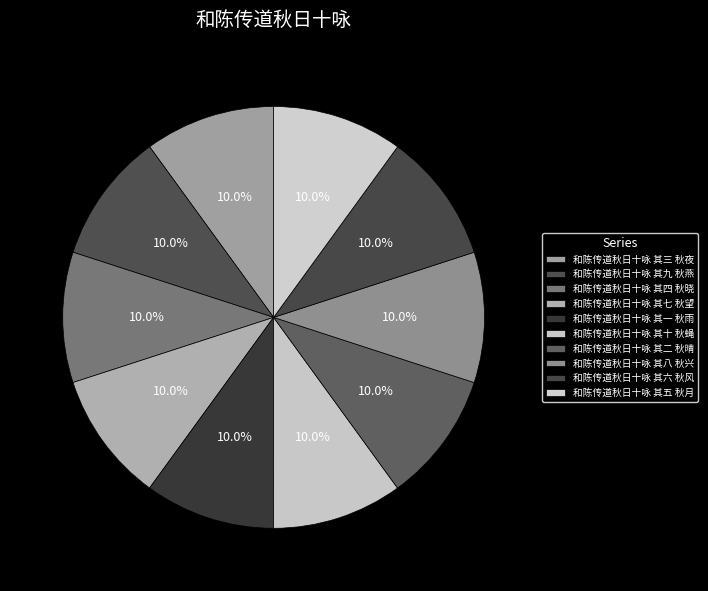

What is the largest slice in the pie chart?

和陈传道秋日十咏 其五 秋月